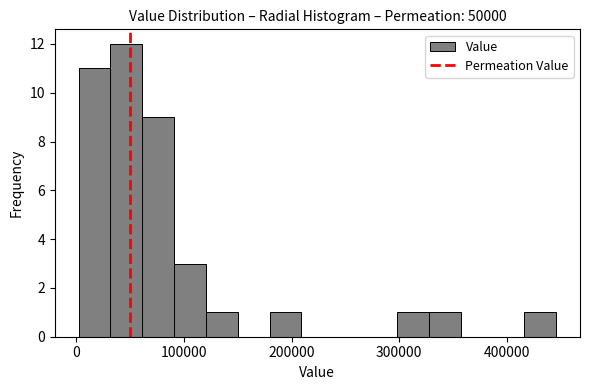

Read against the x-axis, roughly where is the centre of the tallest bar?

50000